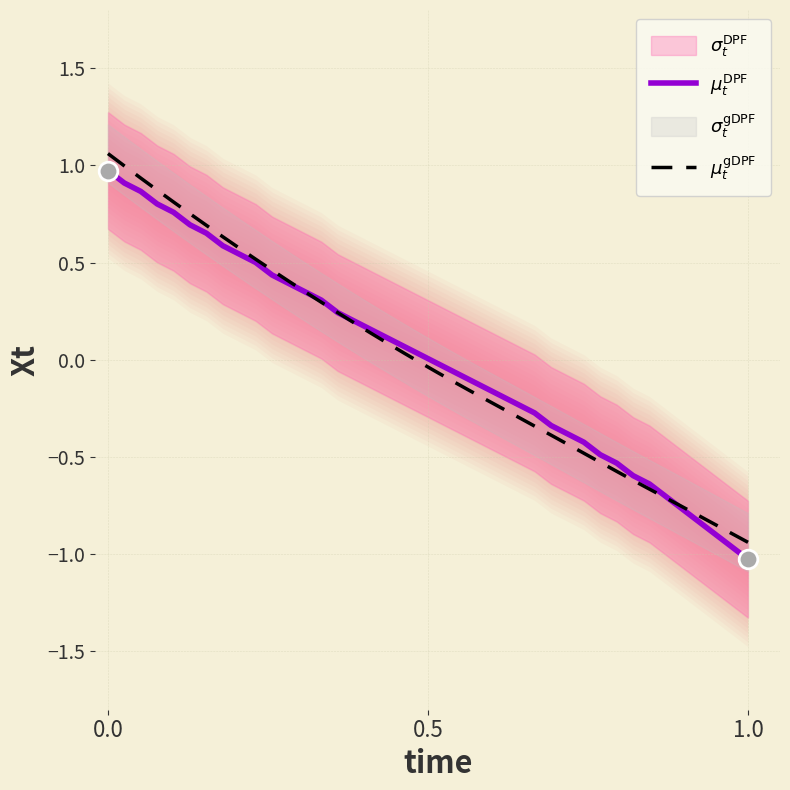

Is the value of $\mu_t^{\mathrm{gDPF}}$ at 36 greater than the value of $\mu_t^{\mathrm{DPF}}$ at 37?

Yes